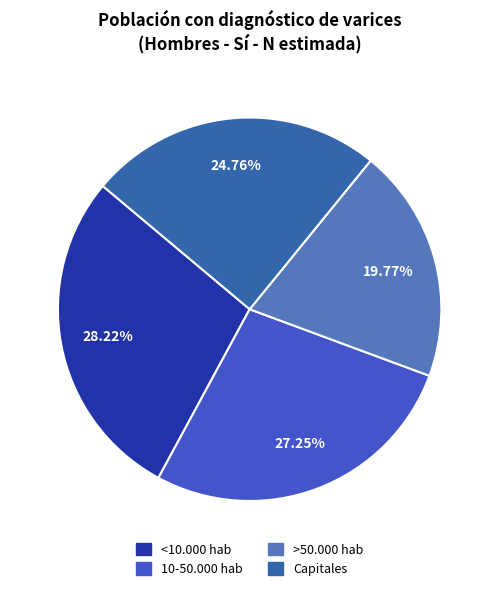

Does <10.000 hab account for over 50% of the chart?

No